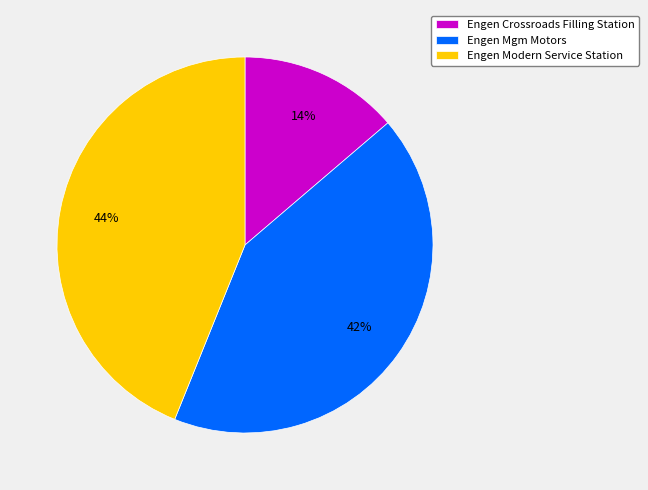

Does any single category account for the majority?

No